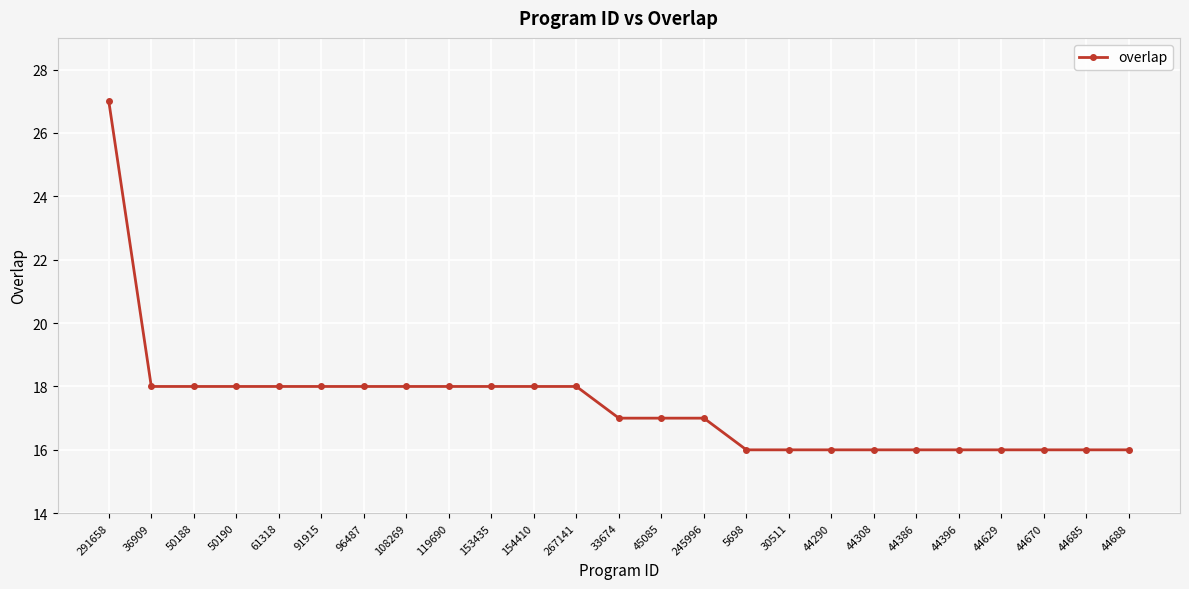

Which category has the highest value across all series?

291658